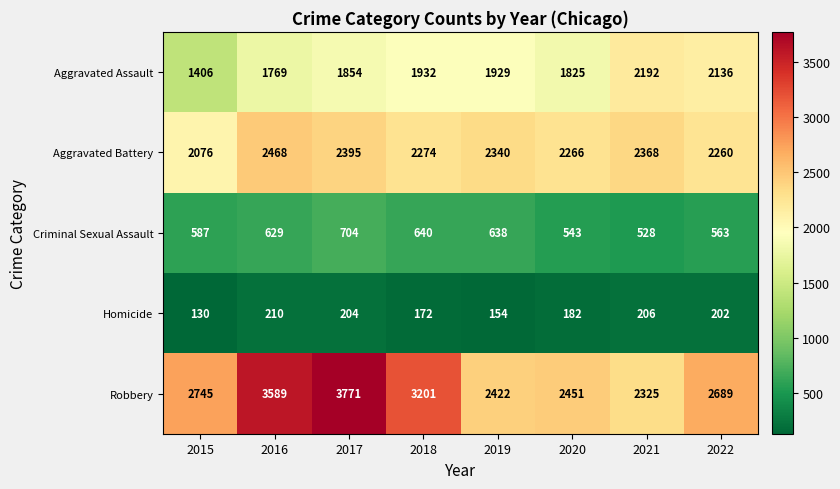

How many distinct data groups are displayed?

5